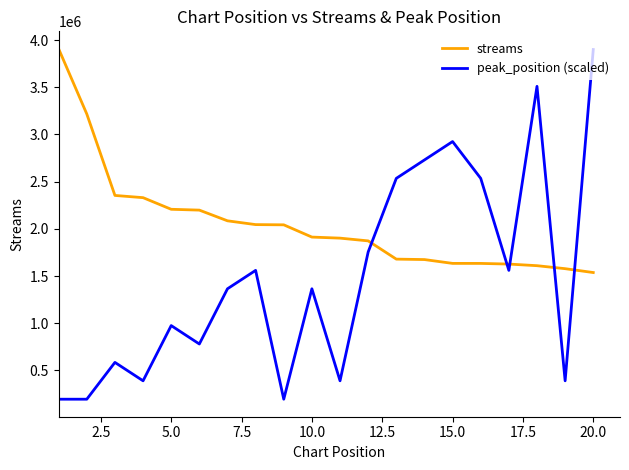

Which series has the widest spread of values?

peak_position (scaled)